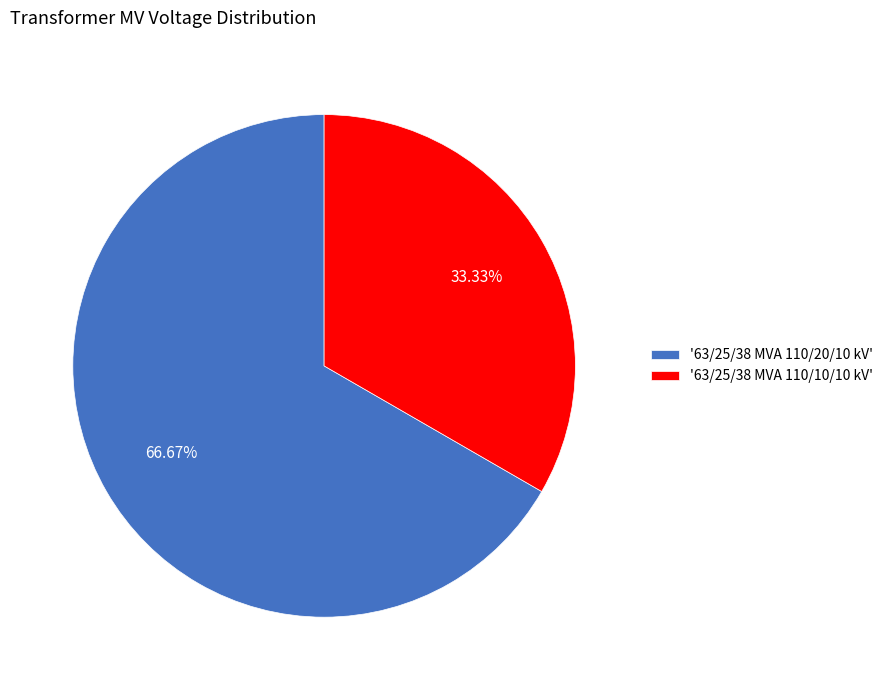

Count the number of slices in the pie.

2